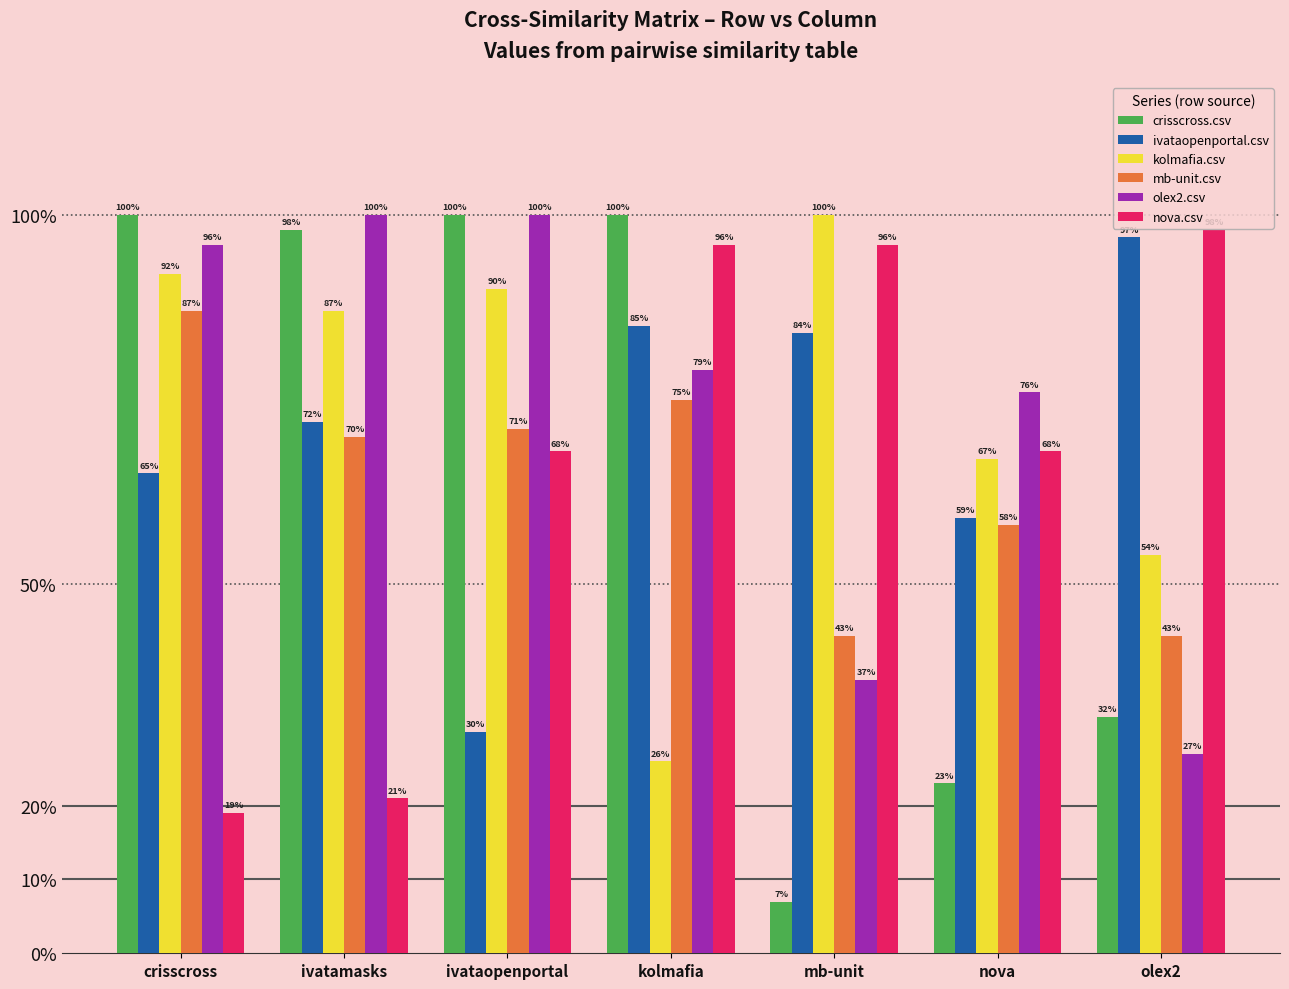

What is the label of the 2nd bar from the right?

nova